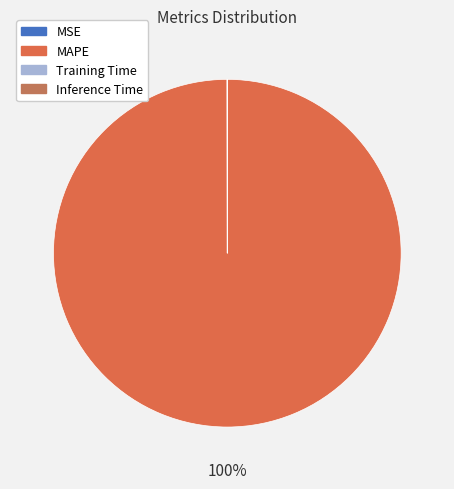

True or false: MSE accounts for 1% of the total.

False